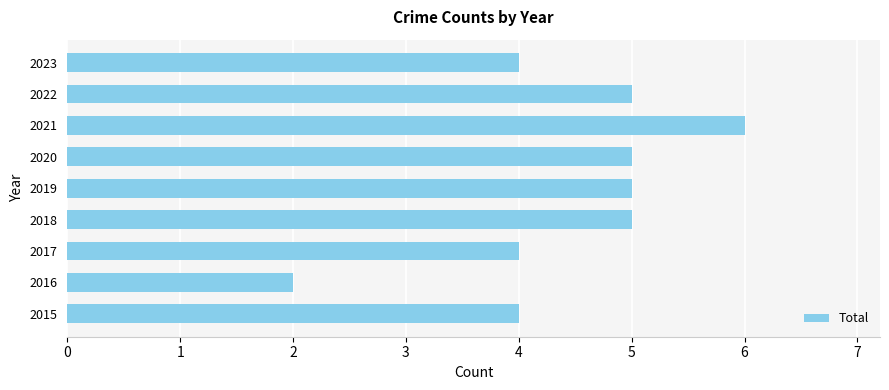

Between 2017 and 2019, which is larger?

2019